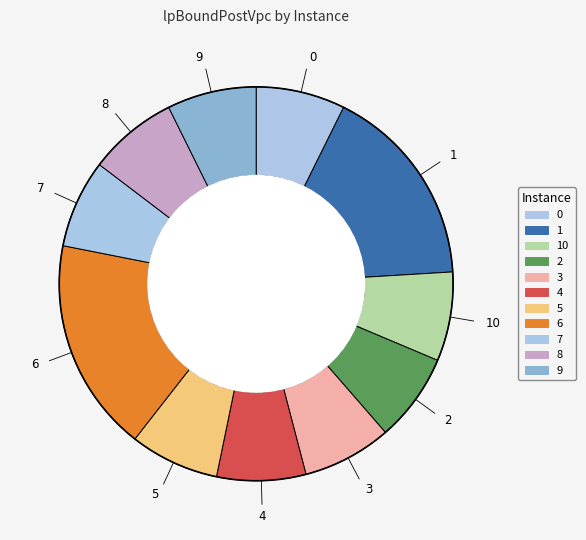

Which category has the biggest portion of the pie?

6